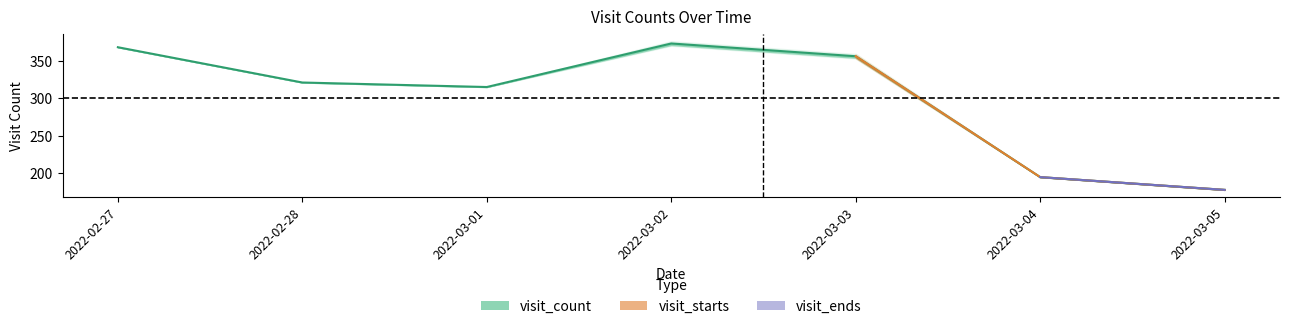

Is it true that visit_count equals 601 at 2022-03-03?

False